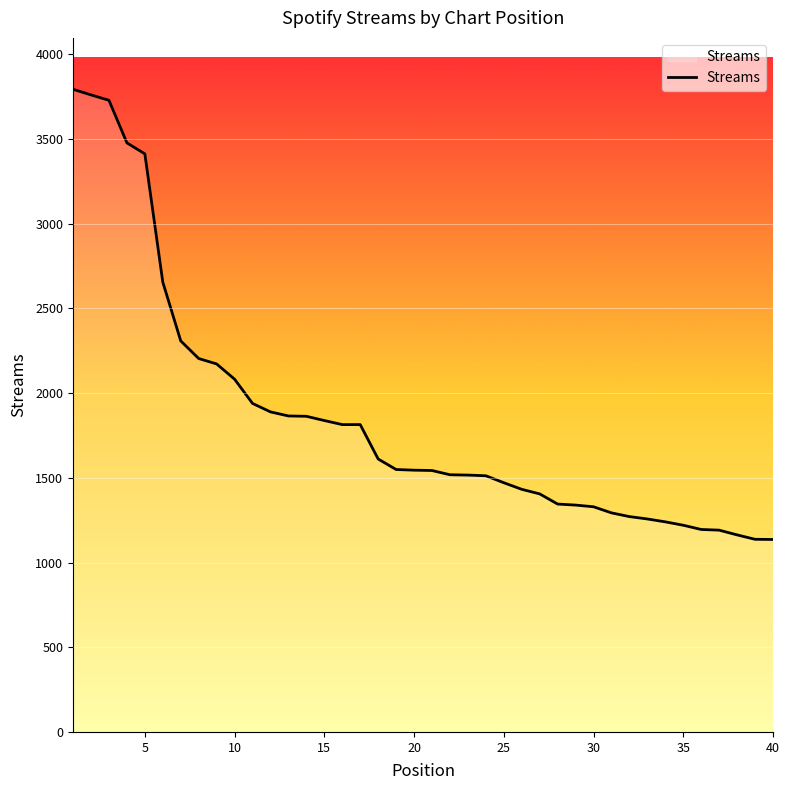

What is the smallest value displayed?

1136